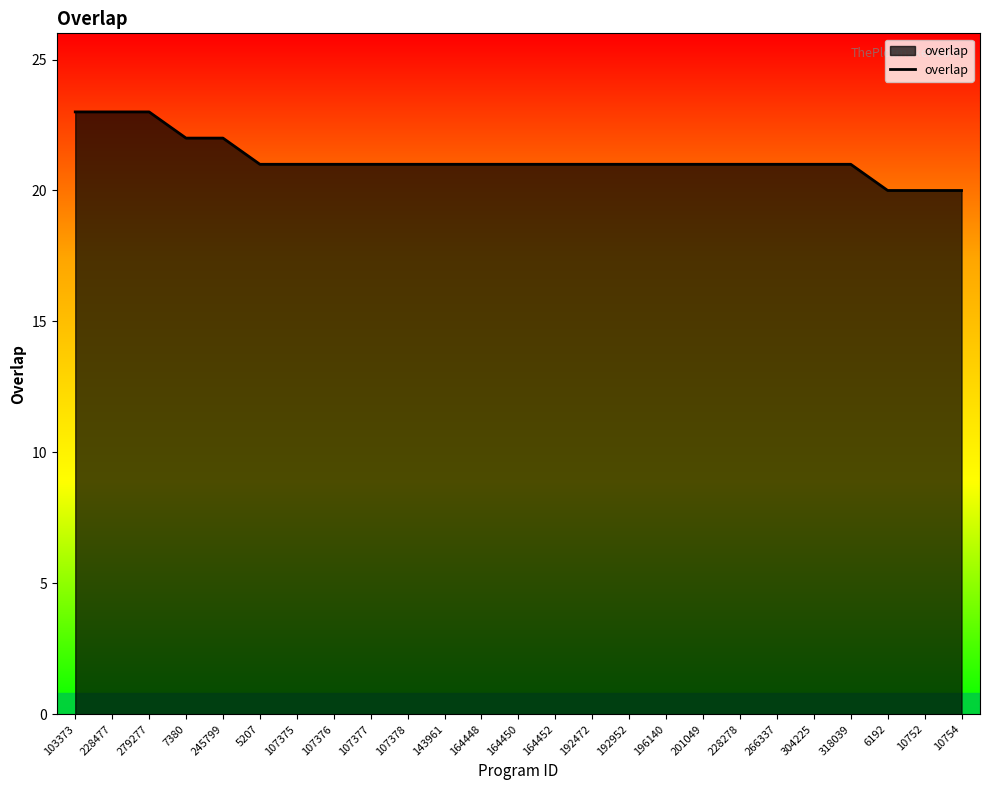

Which has a higher value, 228278 or 6192?

228278